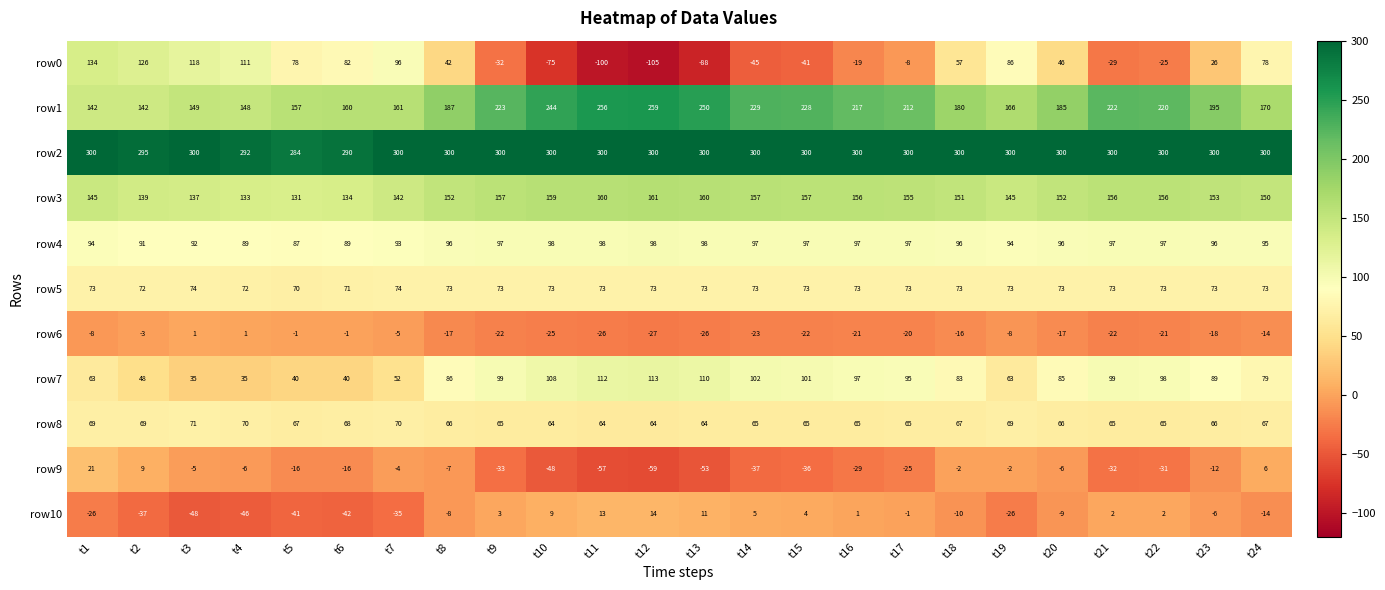

The row4 series shows 97 at t15. True or false?

True